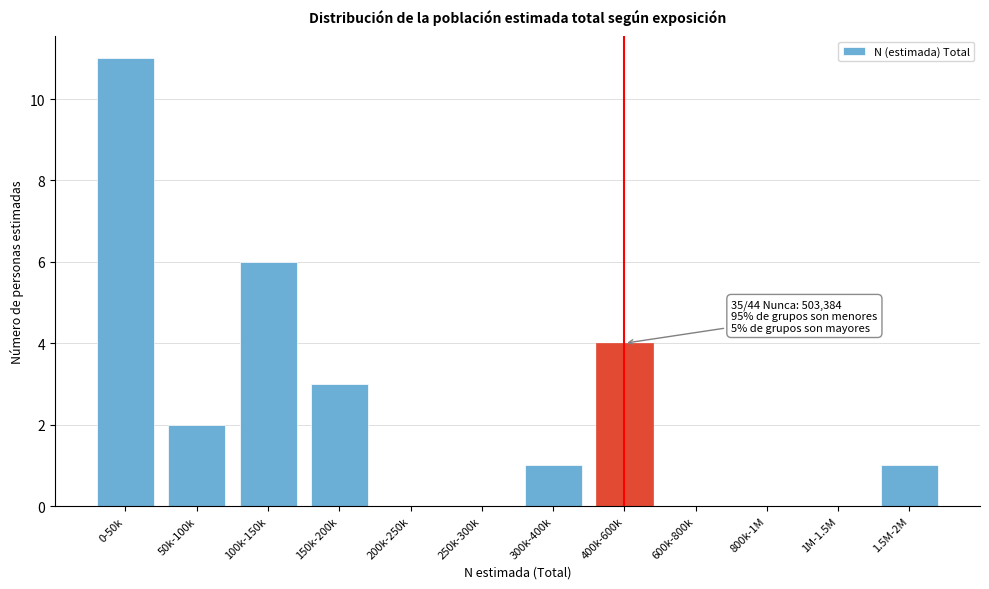

Reading right to left, list all the values displayed in this chart.

1.5M-2M=1	1M-1.5M=0	800k-1M=0	600k-800k=0	400k-600k=4	300k-400k=1	250k-300k=0	200k-250k=0	150k-200k=3	100k-150k=6	50k-100k=2	0-50k=11